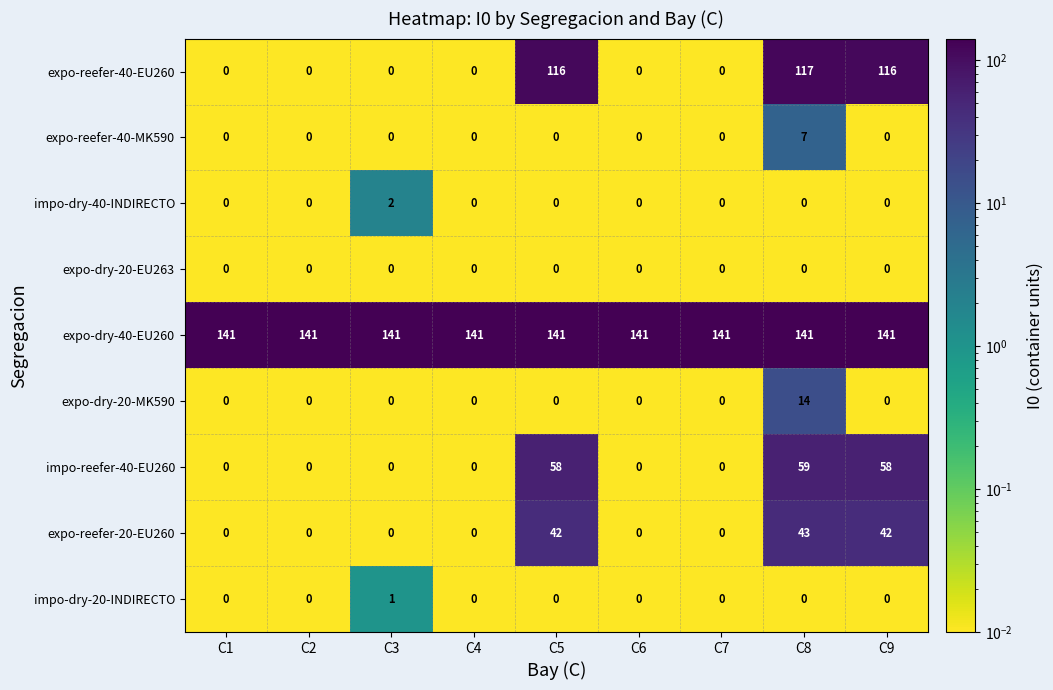

At which category is the sum across all series the highest?

C8